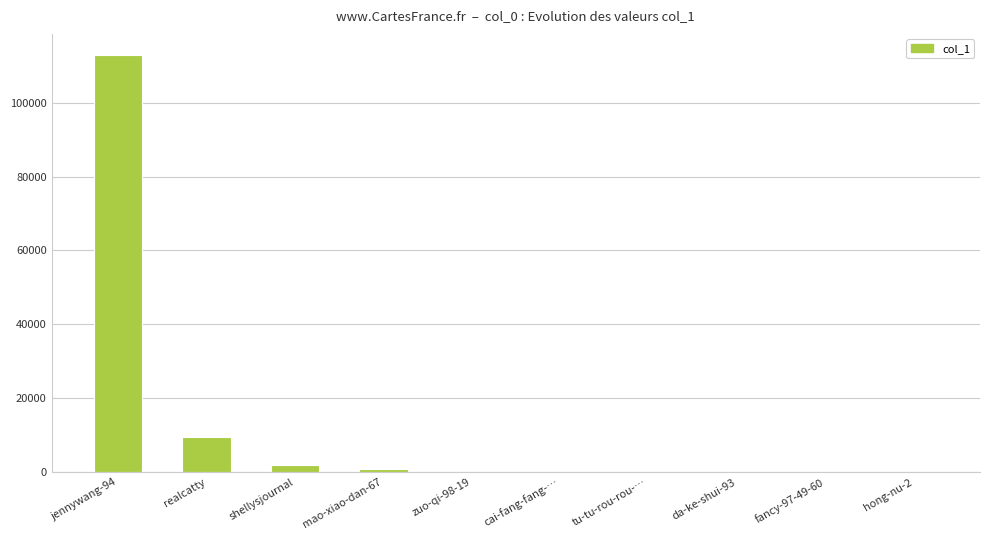

The chart shows a value of 67 at tu-tu-rou-rou-…. True or false?

True